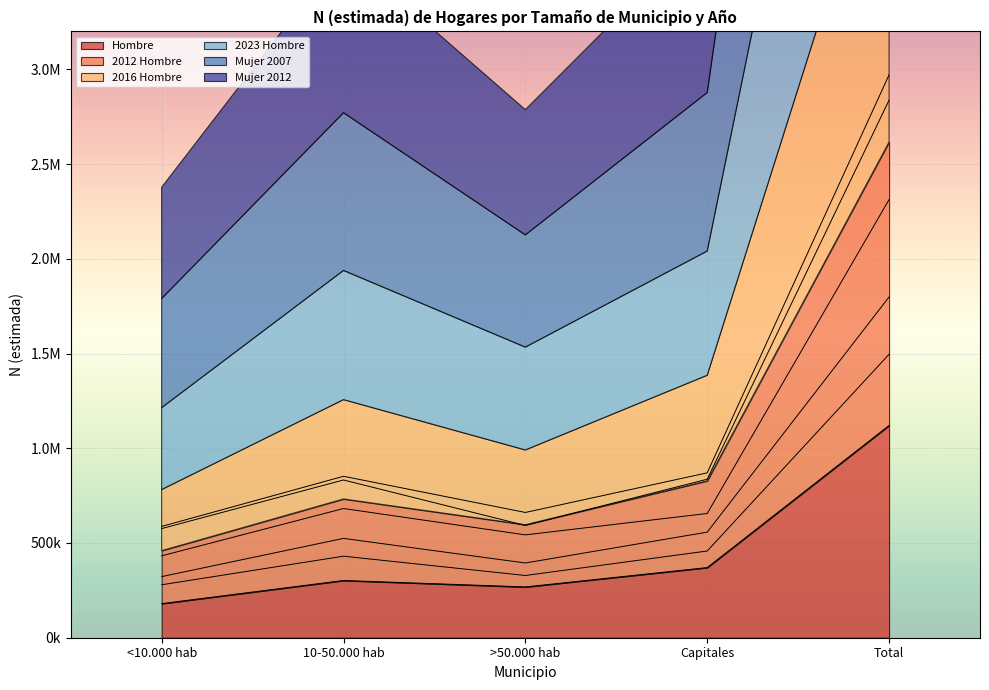

The Mujer 2012 series shows 852026 at 10-50.000 hab. True or false?

True